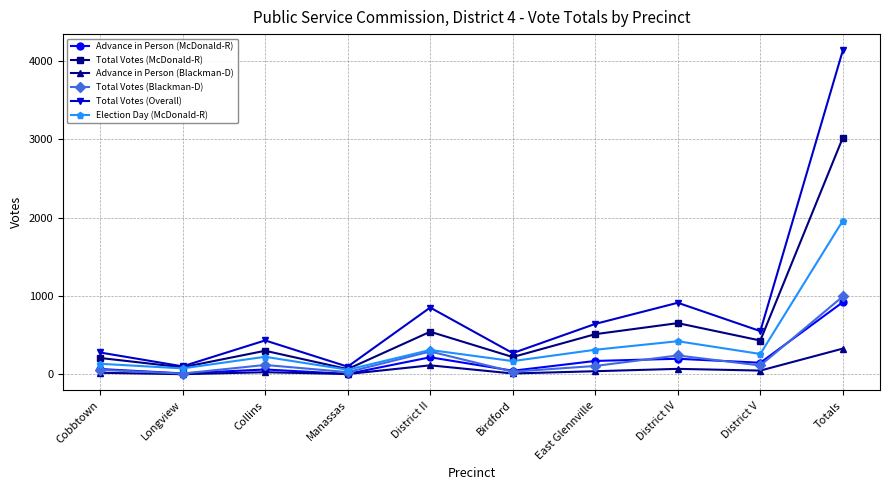

The value of Total Votes (Overall) at Collins is 252. True or false?

False